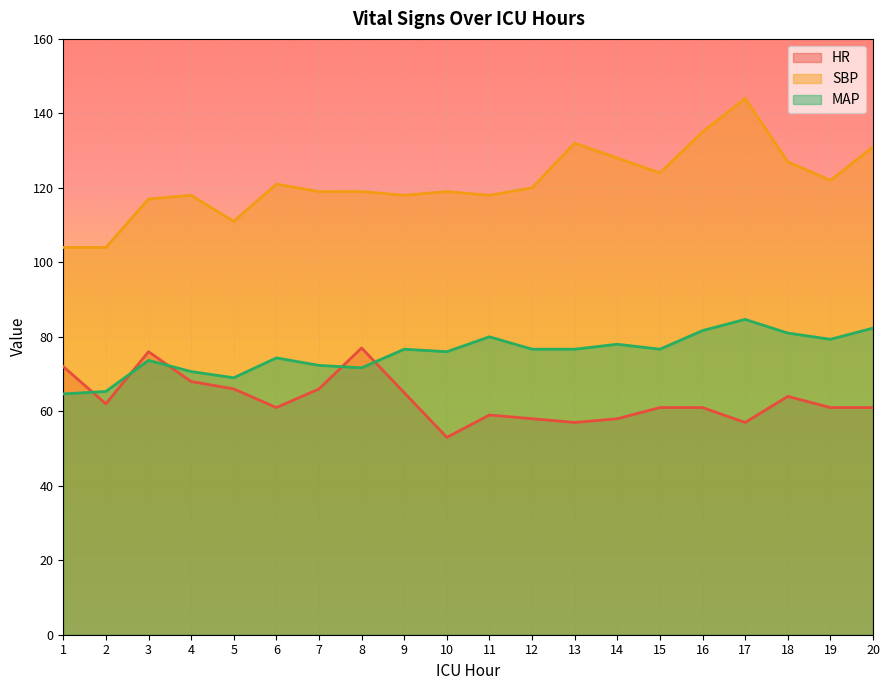

How many values in the HR series exceed 61?

9